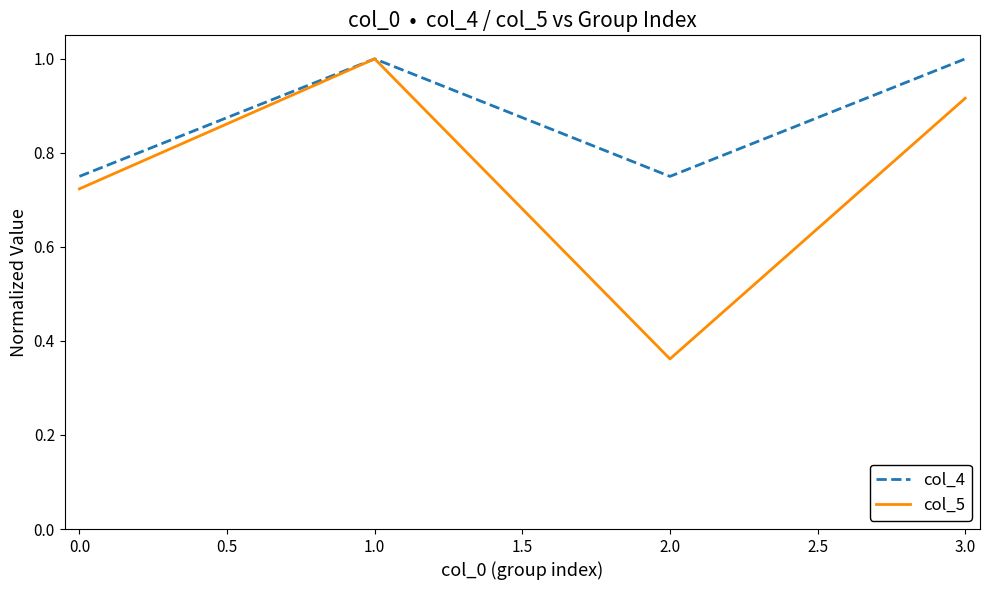

Which series has the largest total across all categories?

col_4